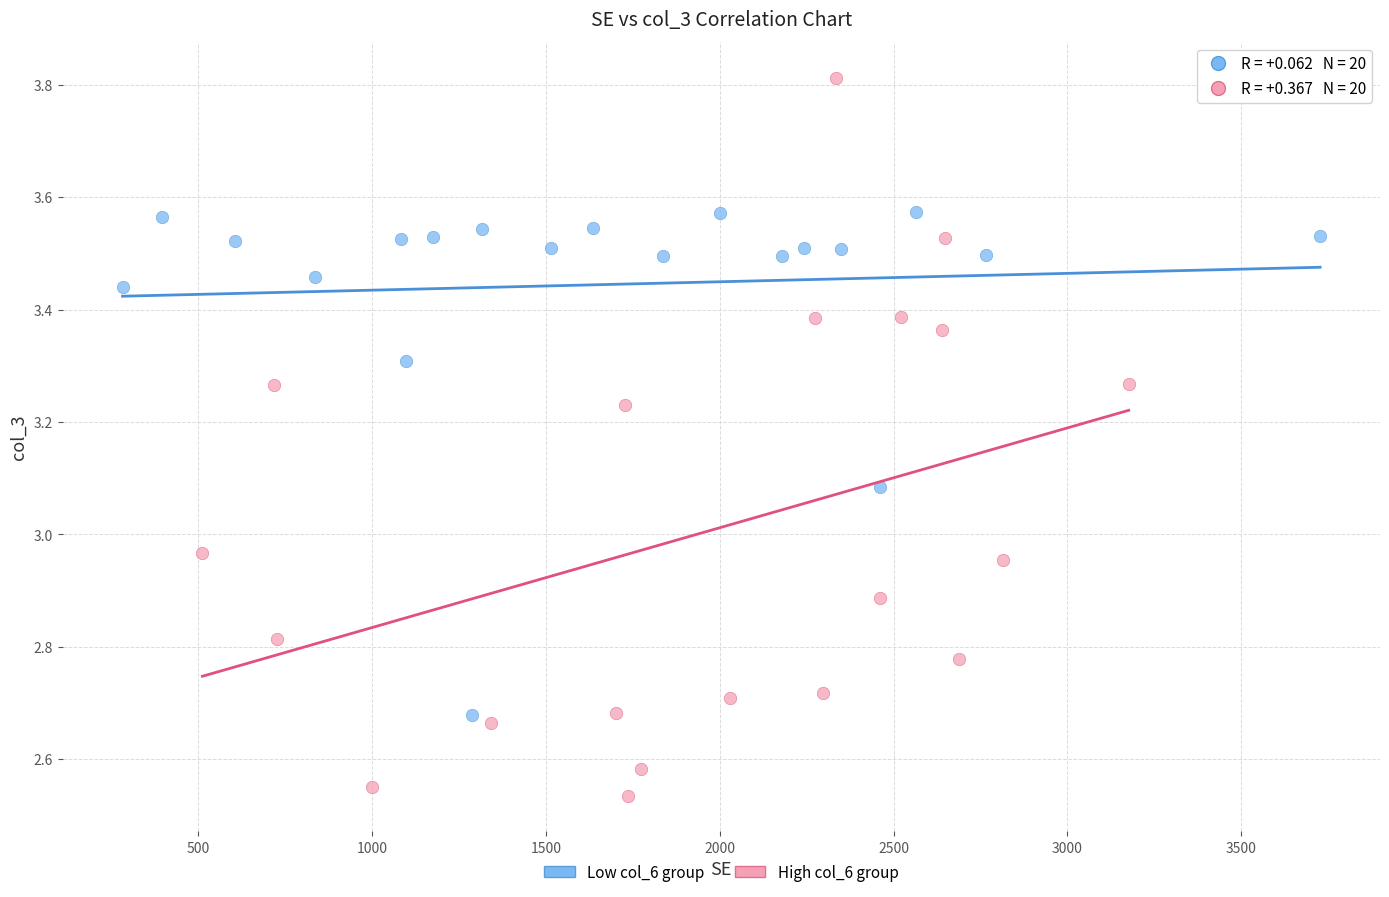

Which series contains the highest Y value?

High col_6 group